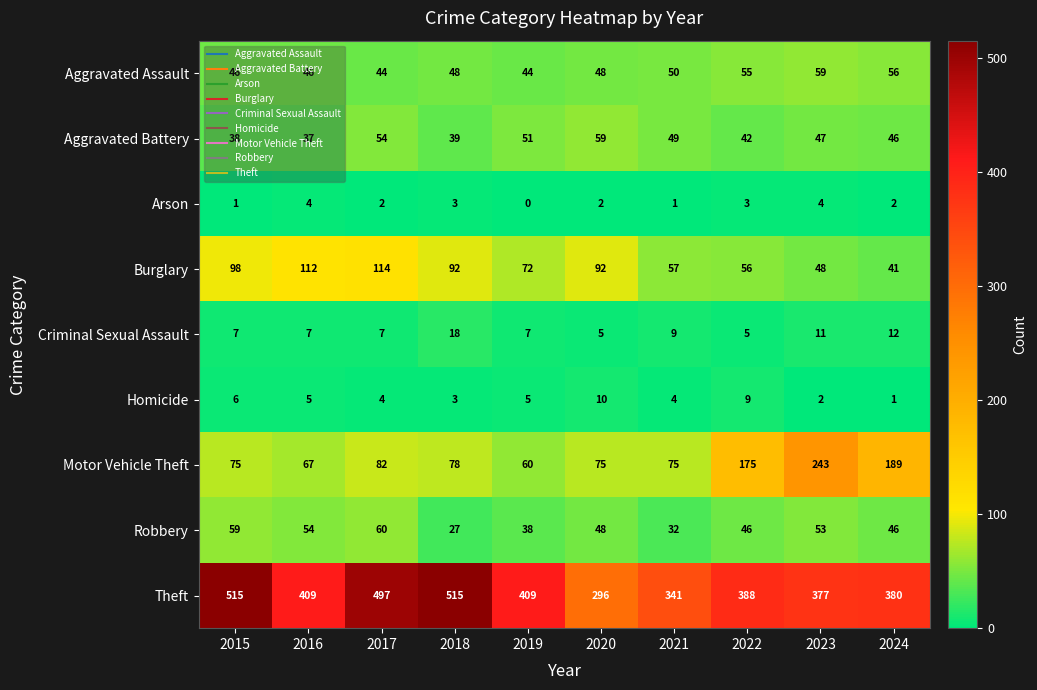

What is the sum of all Aggravated Assault values?

496